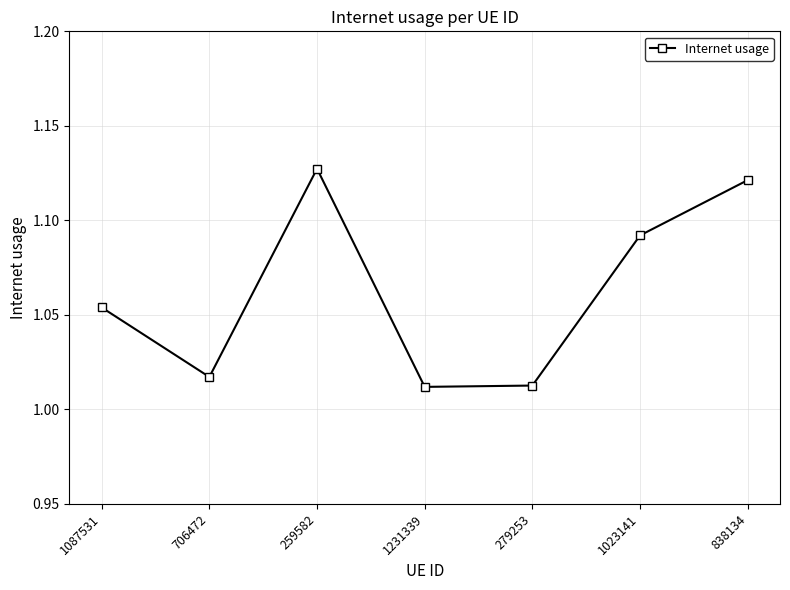

True or false: the data has more than 1 interior local peaks.

False